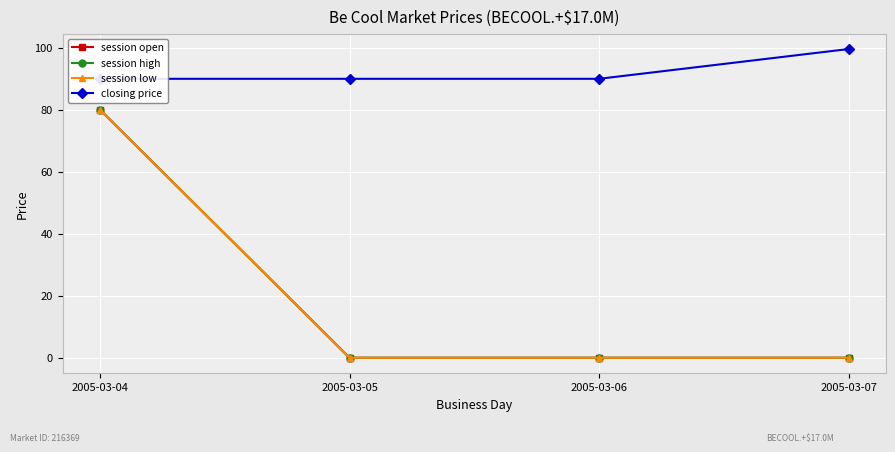

Which series changed the most between 2005-03-05 and 2005-03-06?

session open